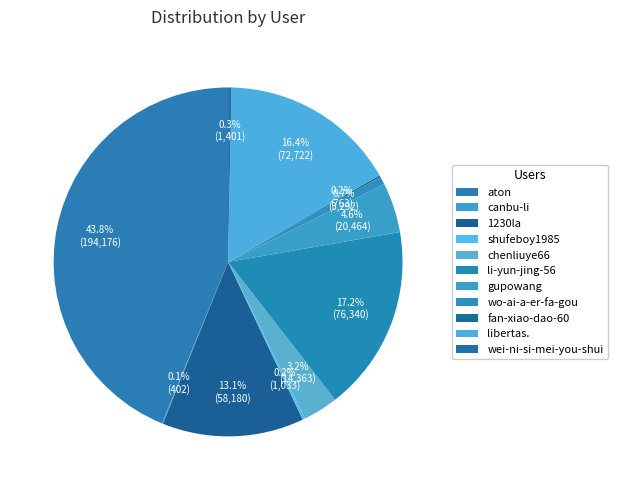

What percentage is the aton slice, to the nearest percent?

44%